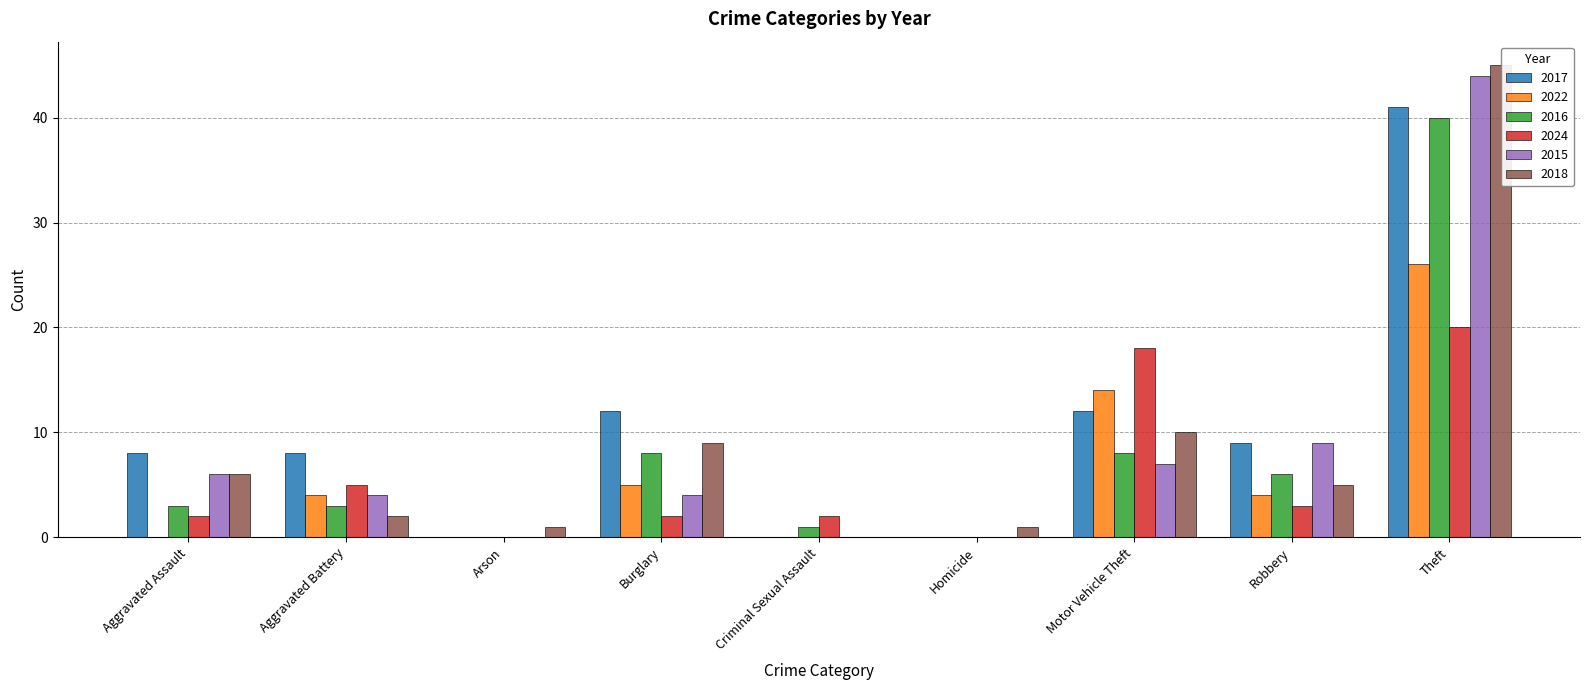

Where is 2018 nearest to the value 22?

Motor Vehicle Theft